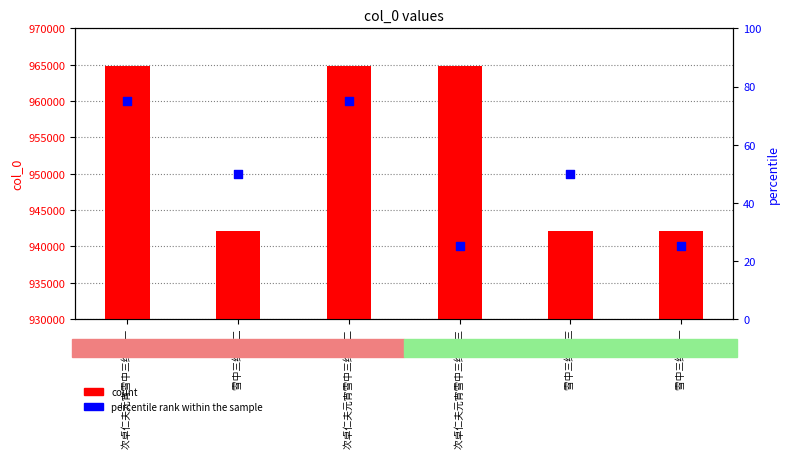

At which category is the sum across all series the highest?

次卓仁夫元宵雪中三绝 其二